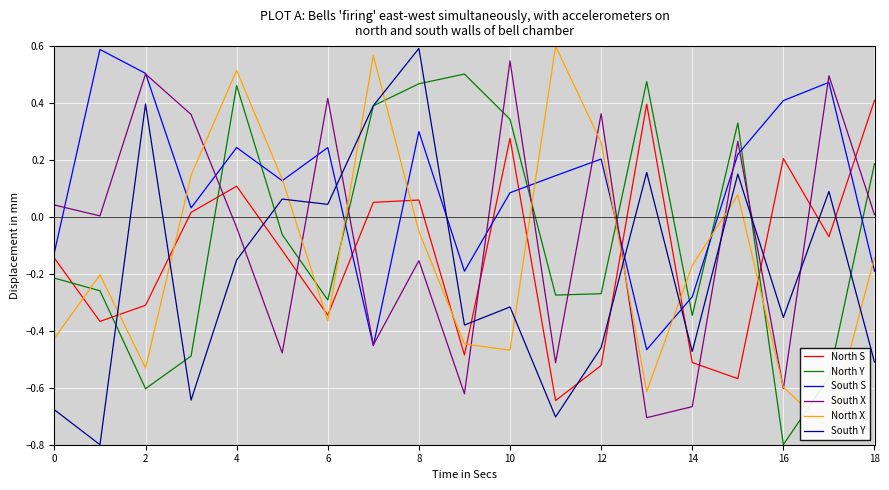

True or false: North S and North Y intersect in this chart.

True